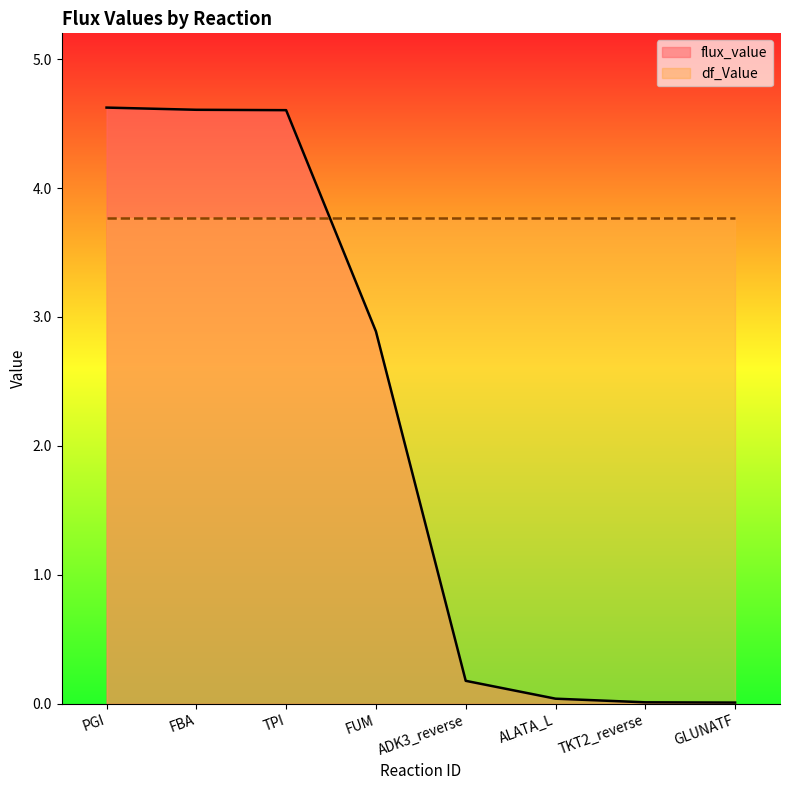

True or false: the data shows 1.0 at FBA.

False